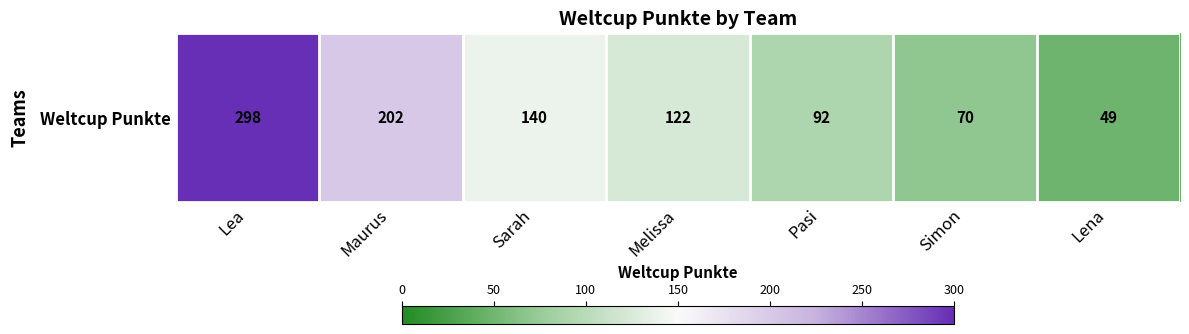

What is the maximum value shown in the chart?

298